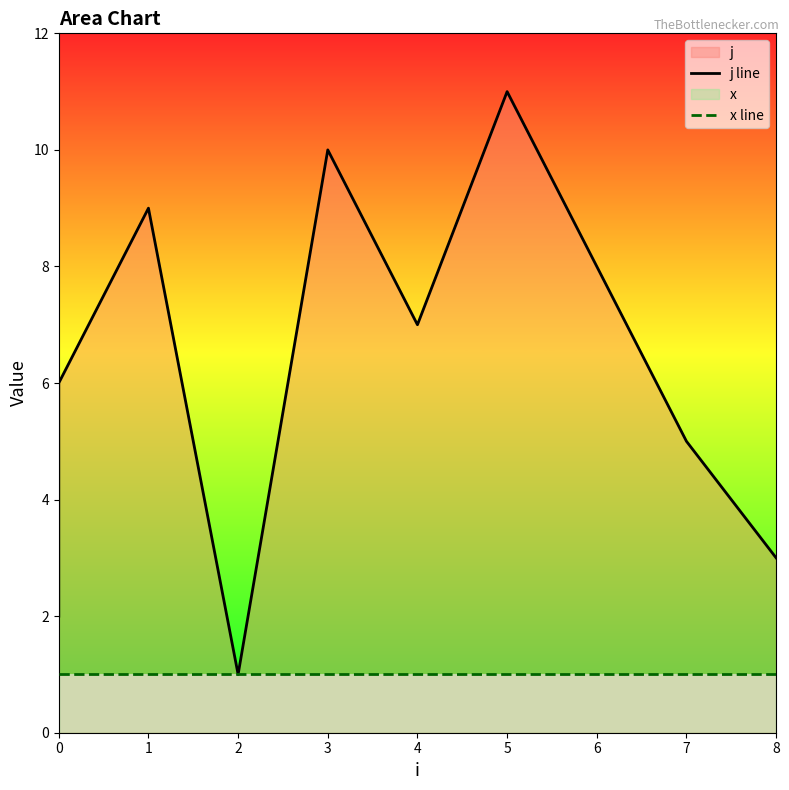

Rank the series at 7 from highest to lowest value.

j line, x line